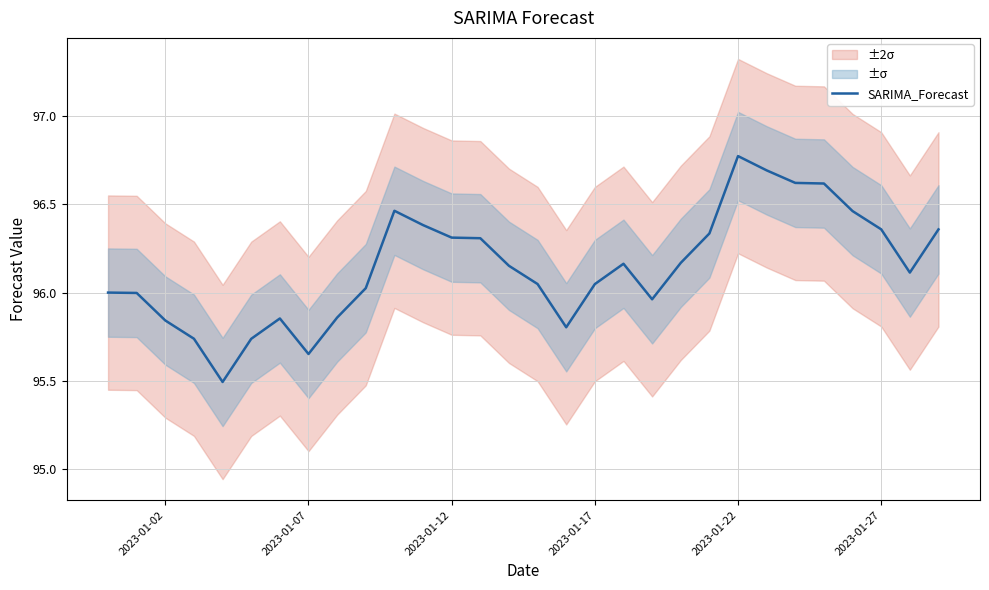

What is the lowest value of the SARIMA_Forecast series?

95.5